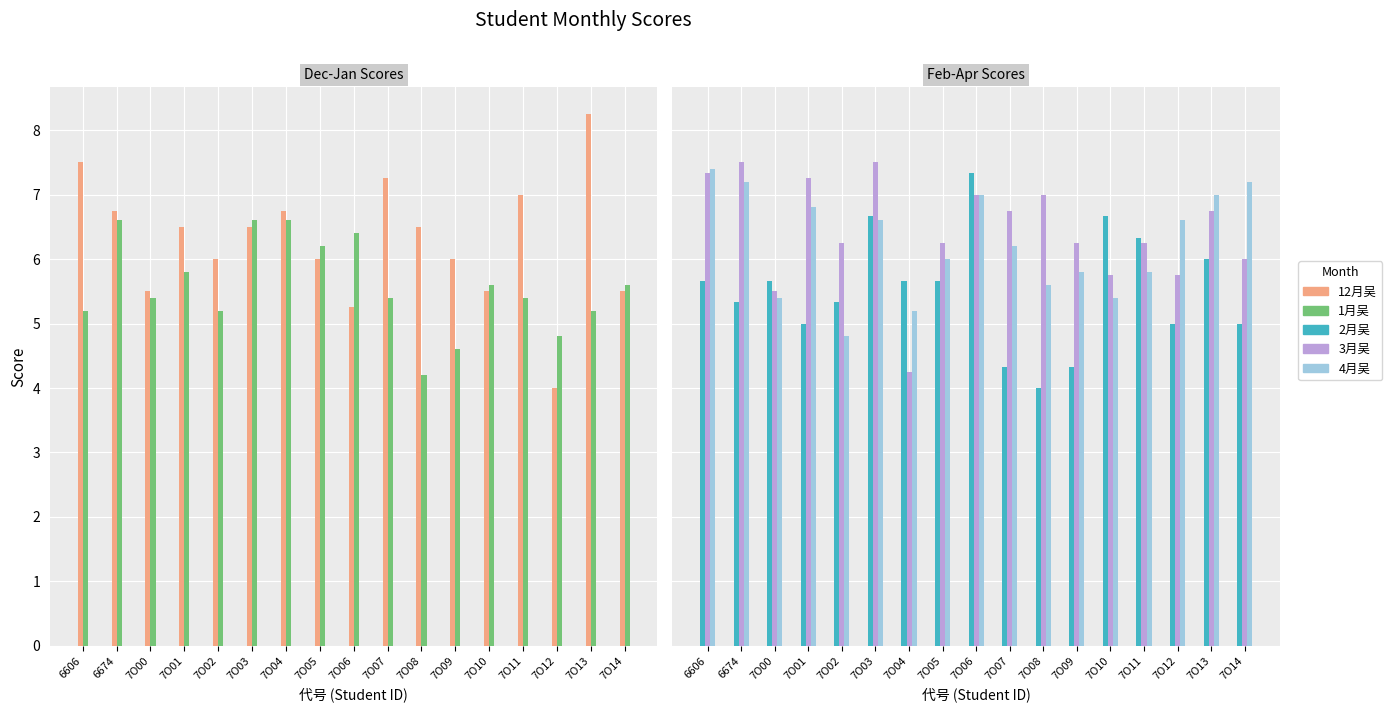

What is the value of the 3月吴 bar at the 7th from the left?

4.2